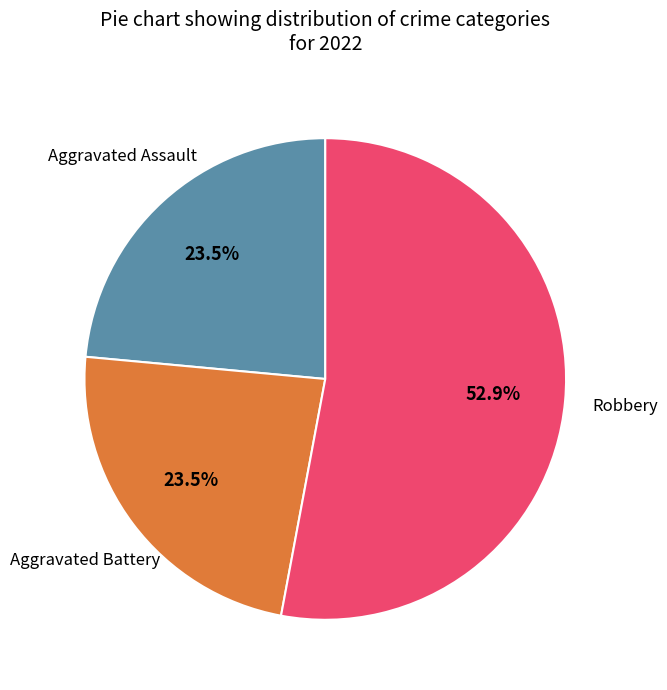

Does Aggravated Battery account for over 50% of the chart?

No